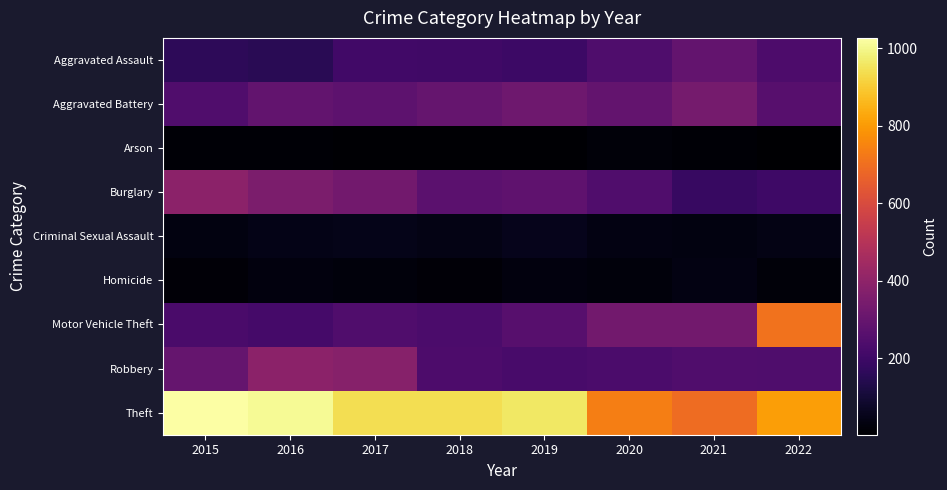

Reading right to left, list all the values displayed in this chart.

Aggravated Assault: 2022=237	2021=292	2020=242	2019=197	2018=206	2017=207	2016=154	2015=160
Aggravated Battery: 2022=259	2021=336	2020=294	2019=321	2018=297	2017=277	2016=288	2015=246
Arson: 2022=3	2021=14	2020=20	2019=8	2018=9	2017=9	2016=13	2015=11
Burglary: 2022=201	2021=185	2020=245	2019=281	2018=273	2017=327	2016=352	2015=393
Criminal Sexual Assault: 2022=39	2021=33	2020=36	2019=51	2018=40	2017=47	2016=43	2015=34
Homicide: 2022=22	2021=37	2020=24	2019=27	2018=15	2017=24	2016=29	2015=17
Motor Vehicle Theft: 2022=710	2021=329	2020=328	2019=260	2018=232	2017=243	2016=218	2015=228
Robbery: 2022=242	2021=244	2020=233	2019=224	2018=237	2017=381	2016=394	2015=297
Theft: 2022=807	2021=691	2020=736	2019=959	2018=941	2017=941	2016=1009	2015=1027